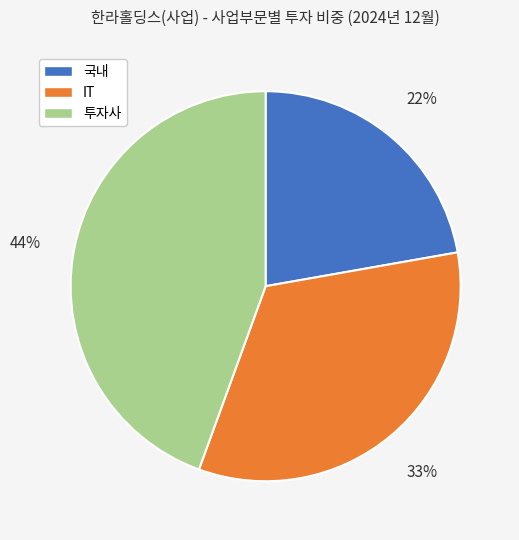

To the nearest percent, what portion does 투자사 represent?

44%